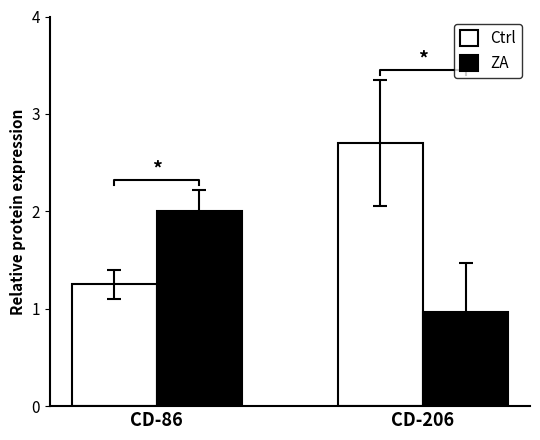

List the series in order of their peak value, highest first.

Ctrl, ZA